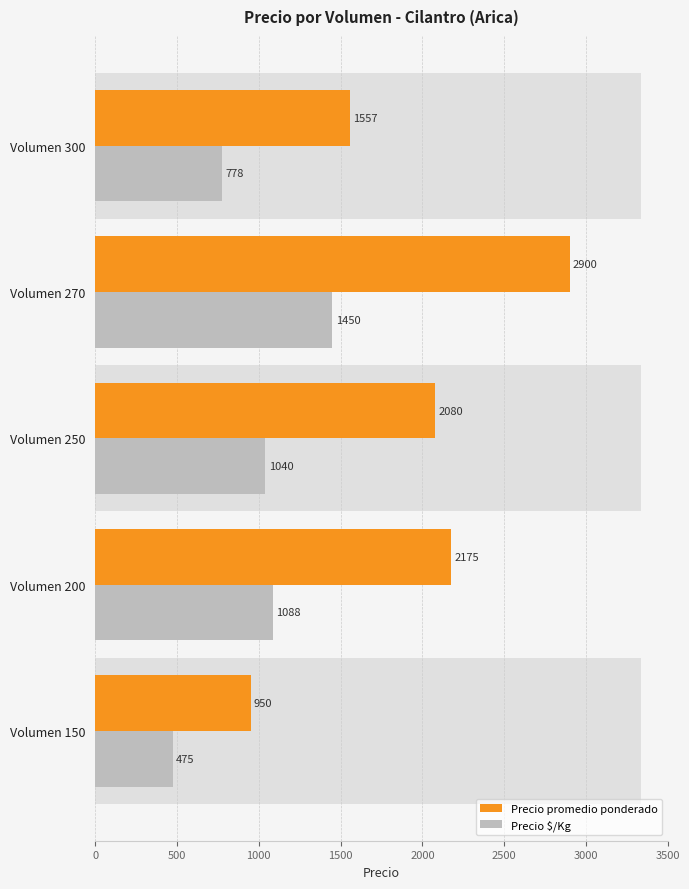

Is the value of Precio promedio ponderado at Volumen 270 greater than the value of Precio $/Kg at Volumen 250?

Yes